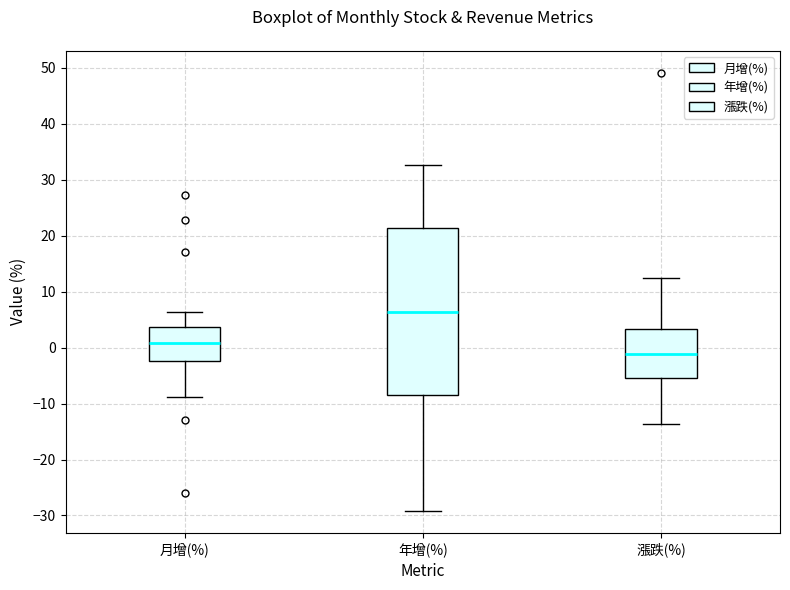

Which box has the highest median line?

年增(%)